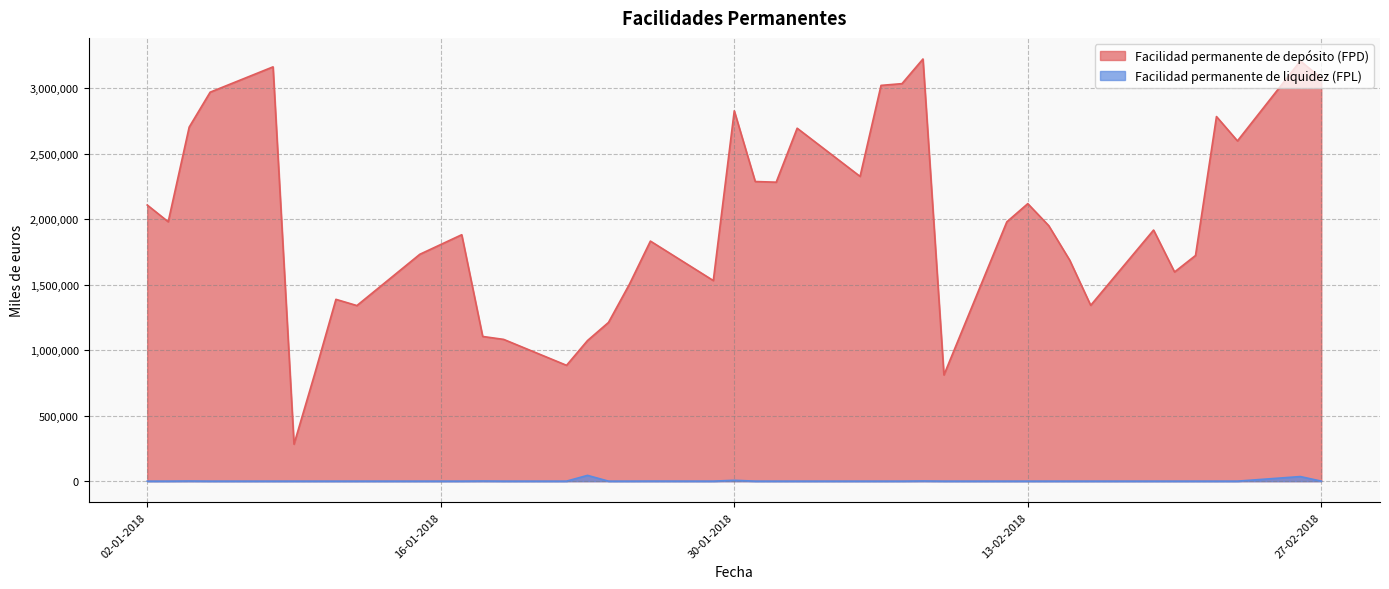

The Facilidad permanente de depósito (FPD) series shows 1211600 at 24-01-2018. True or false?

True